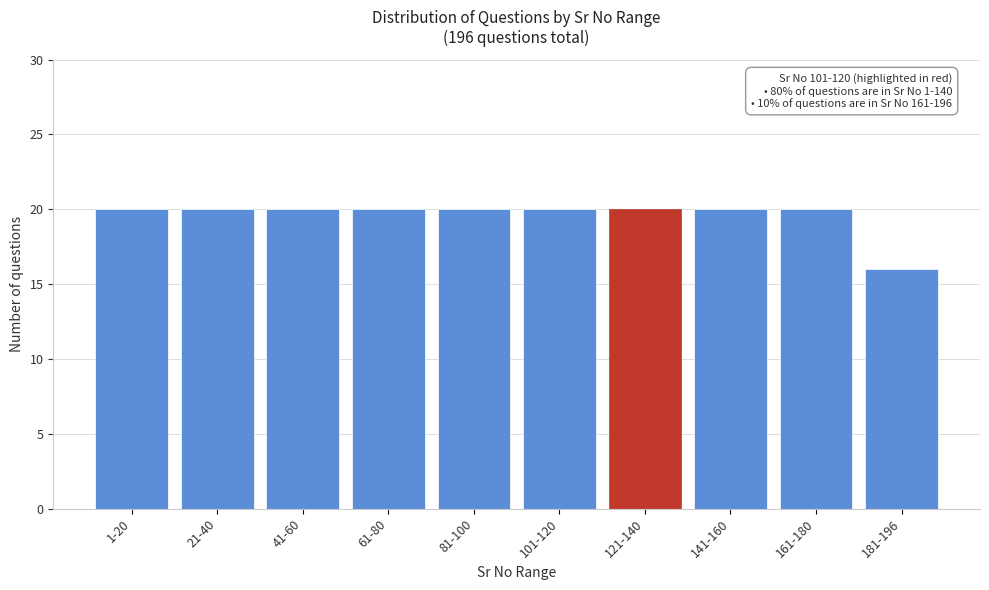

Reading left to right, extract all data points from this chart.

1-20=20	21-40=20	41-60=20	61-80=20	81-100=20	101-120=20	121-140=20	141-160=20	161-180=20	181-196=16